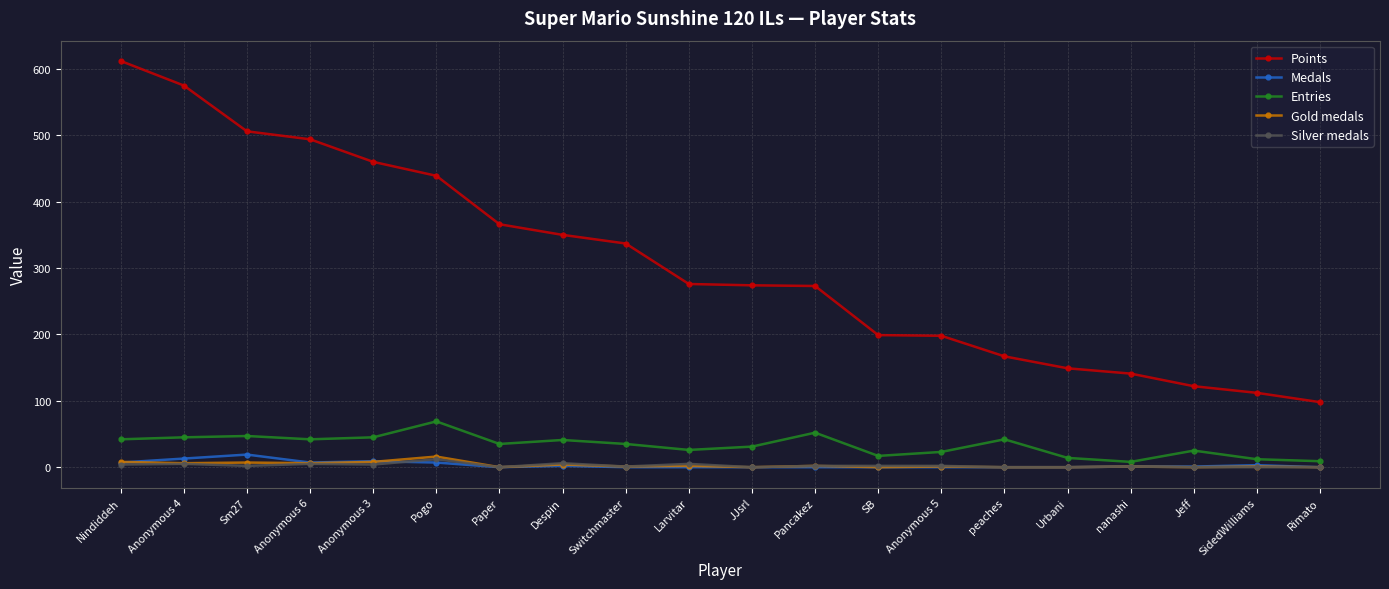

What is the difference between the maximum and minimum values in the Gold medals series?

16